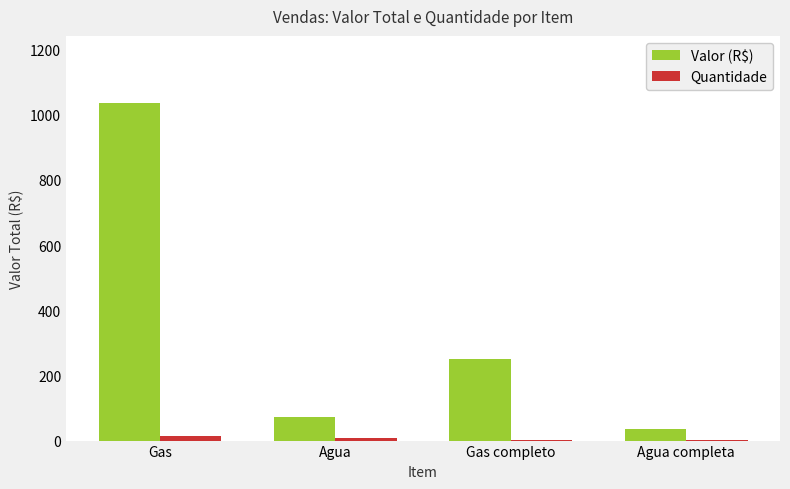

Which series changed the most between Gas and Agua?

Valor (R$)